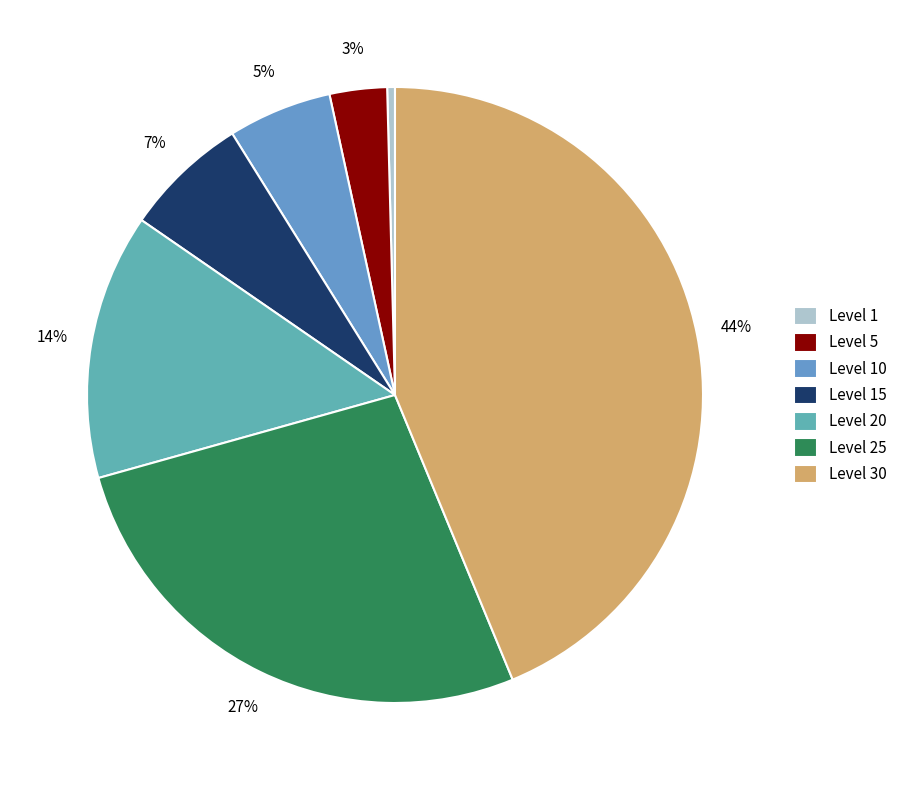

What is the smallest slice in the pie chart?

Level 1